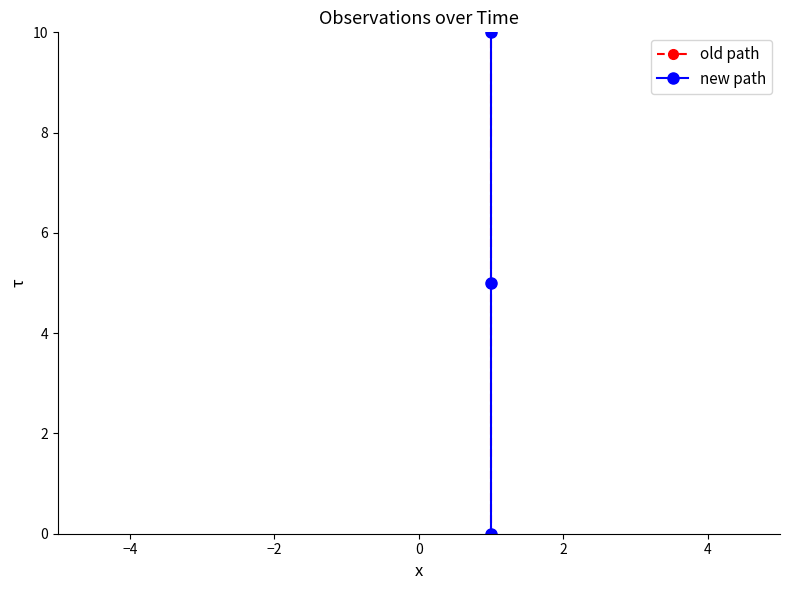

What are all the series names shown in the legend?

old path, new path